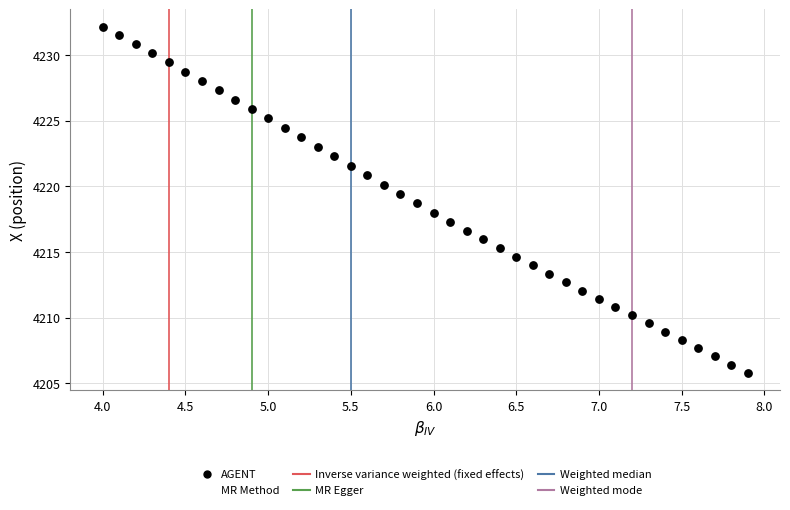

What is the range of X values (max minus min)?

3.9